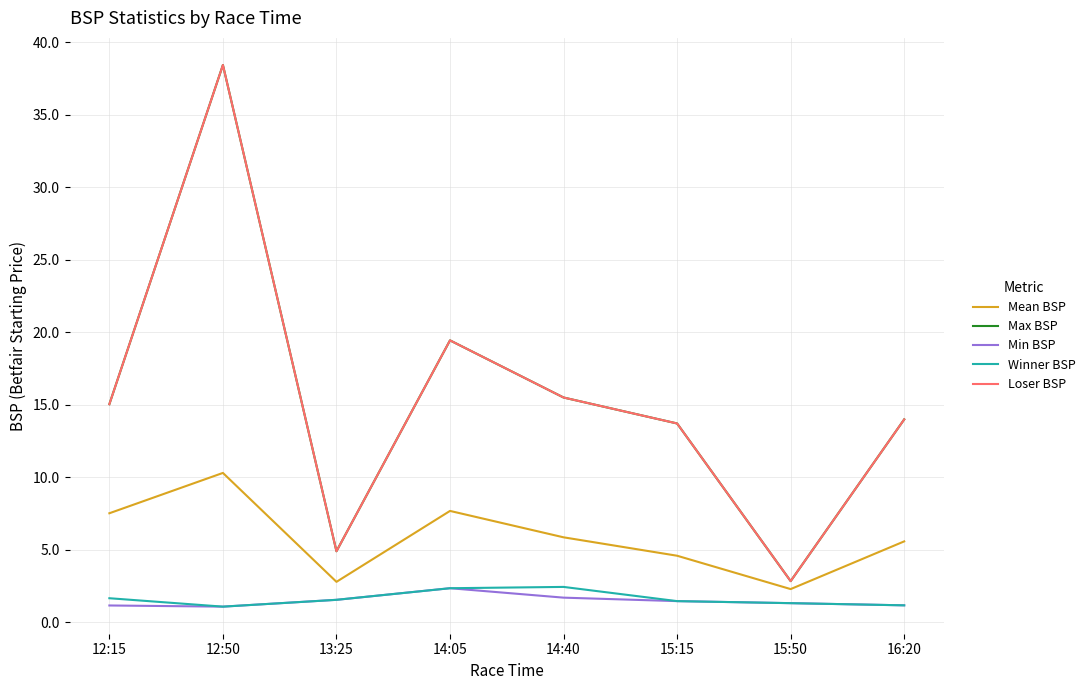

Does the chart have visible grid lines?

Yes